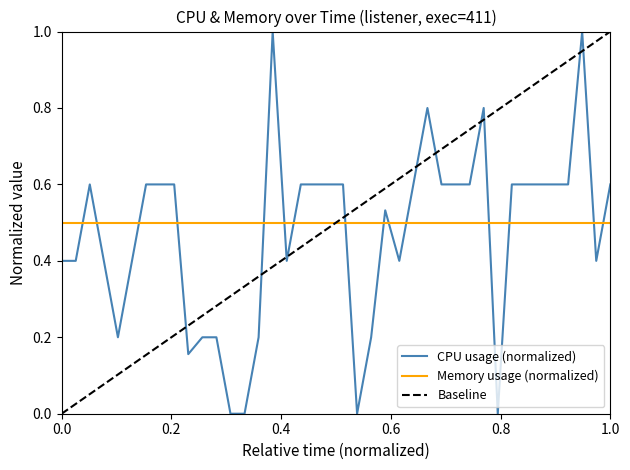

How many times do Memory usage (normalized) and CPU usage (normalized) cross each other?

15